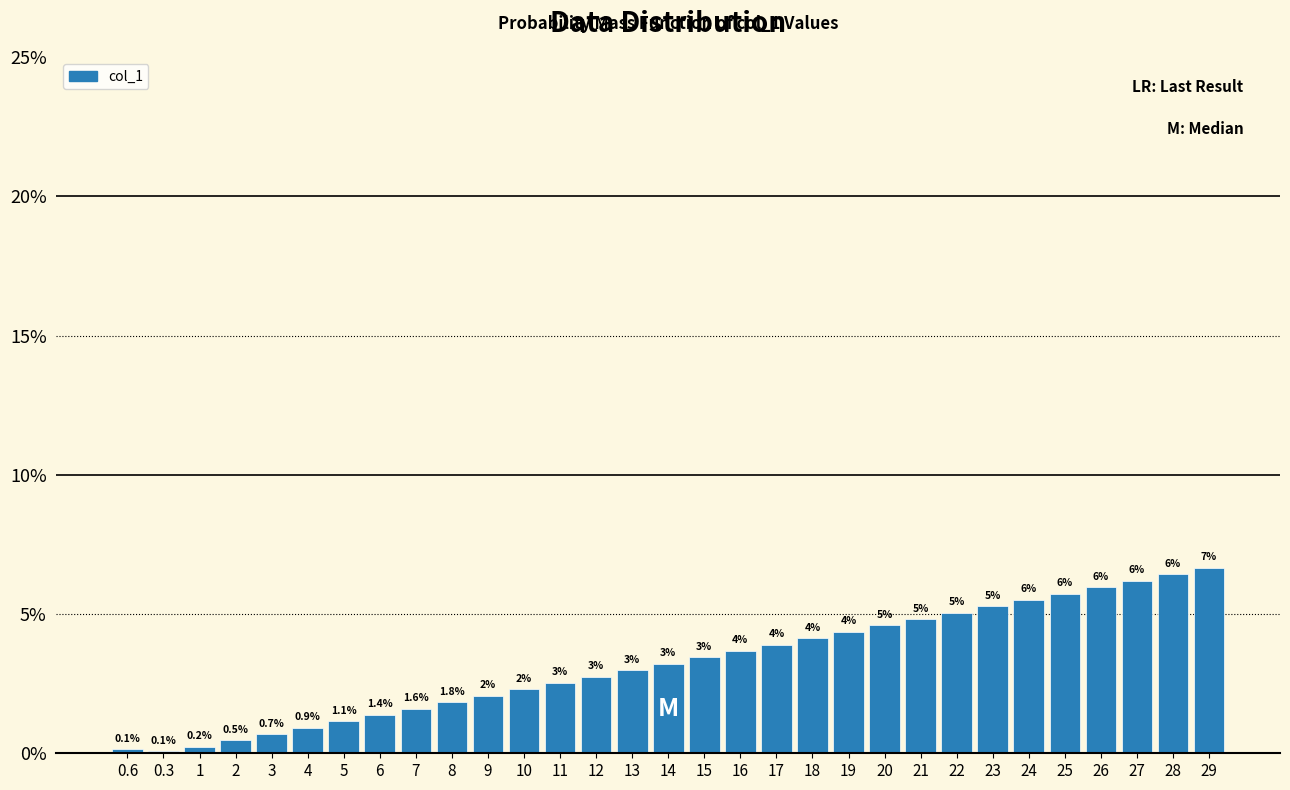

Approximately how many times larger is the value at 23 compared to 22?

1.0